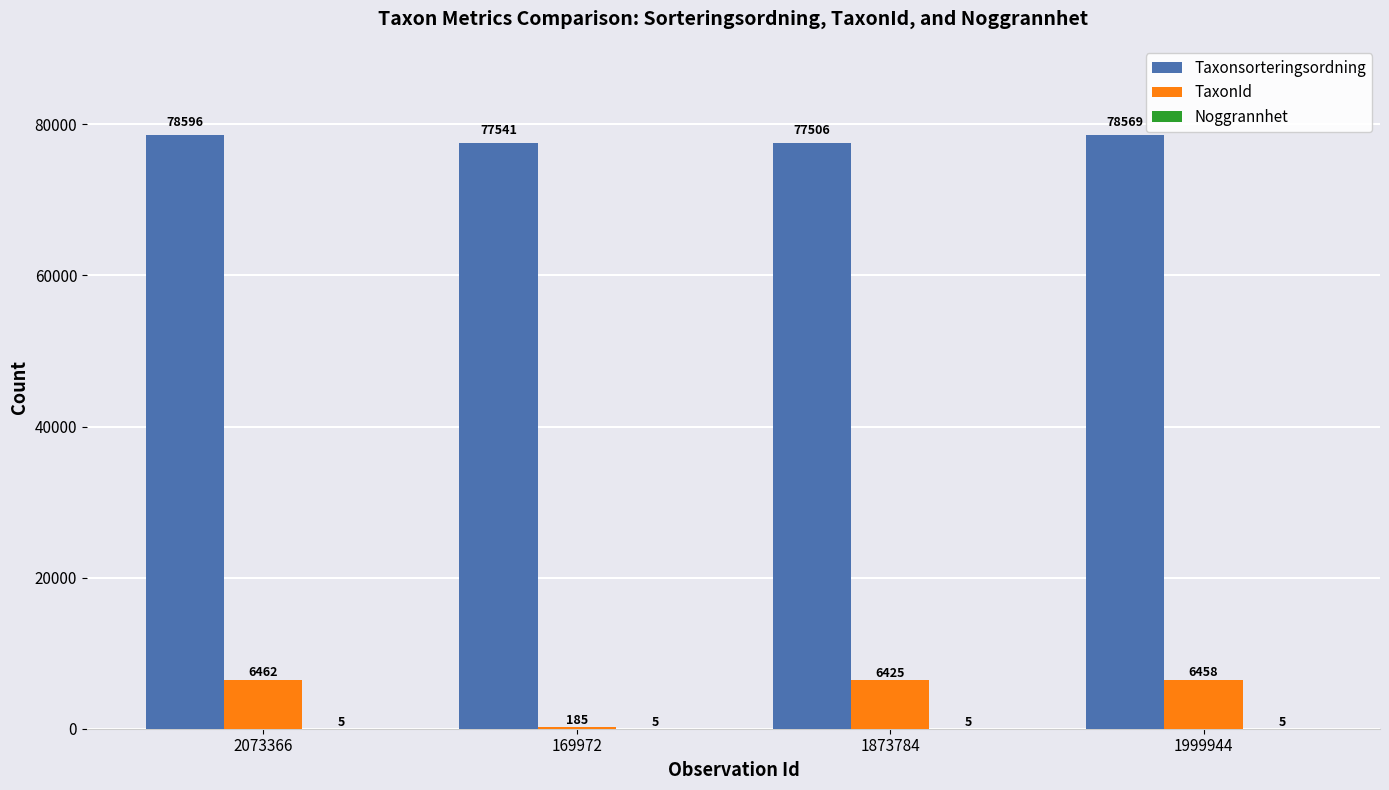

At which category is the sum across all series the highest?

2073366